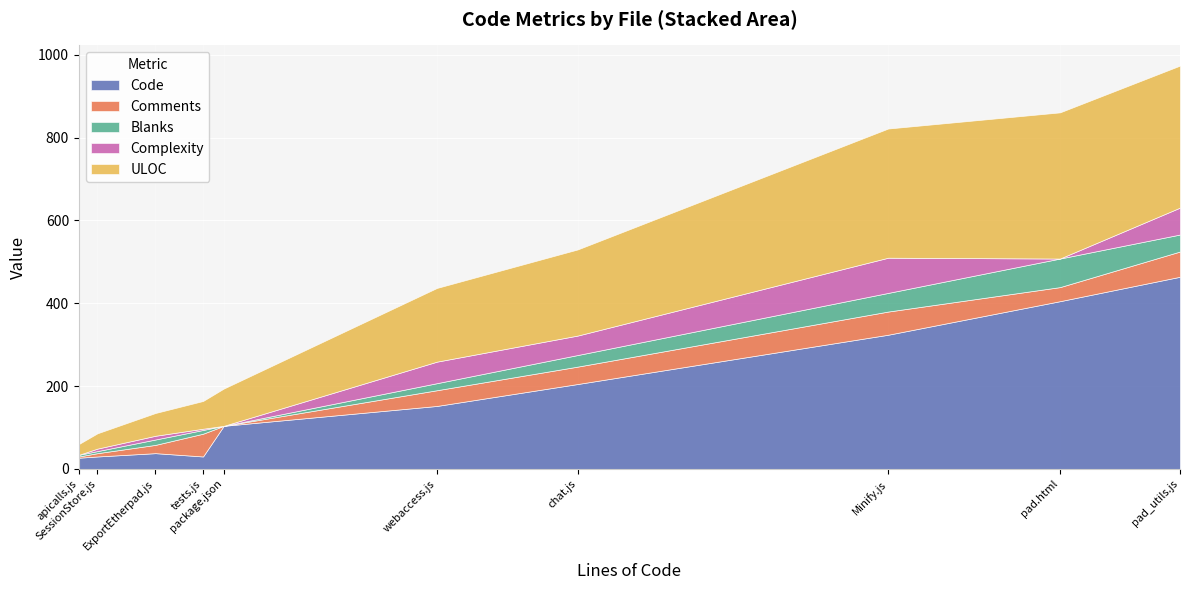

Where is the first local maximum for Blanks?

pad.html